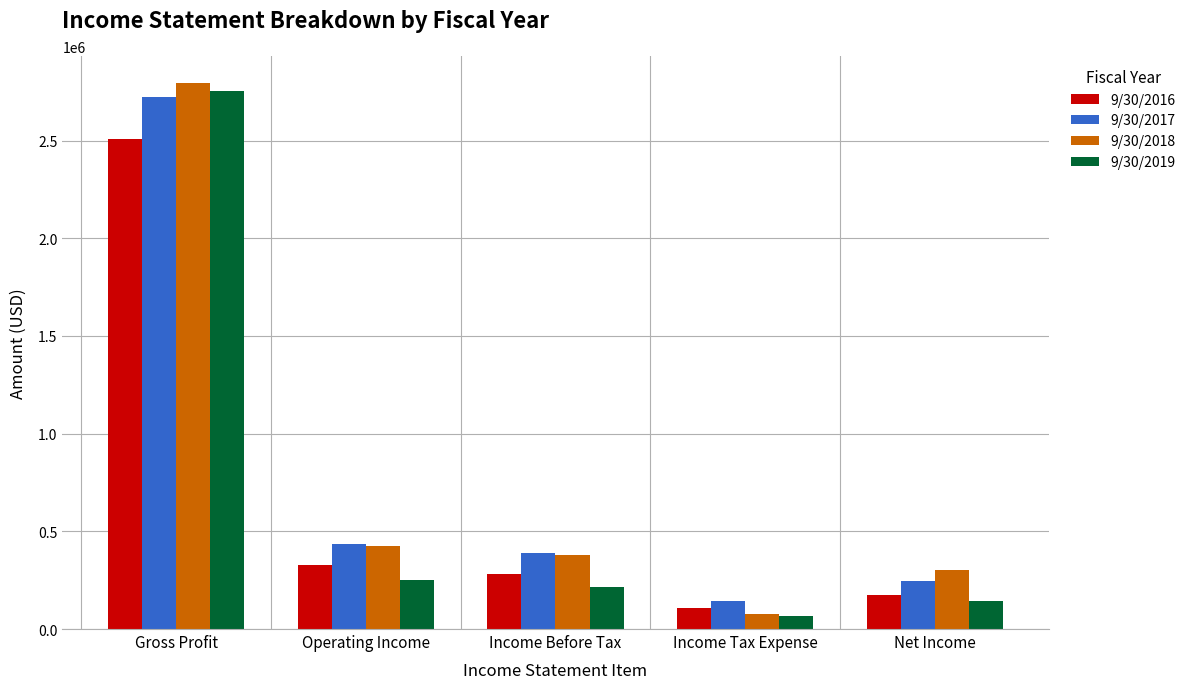

Between Operating Income and Income Tax Expense, which series saw the biggest shift?

9/30/2018